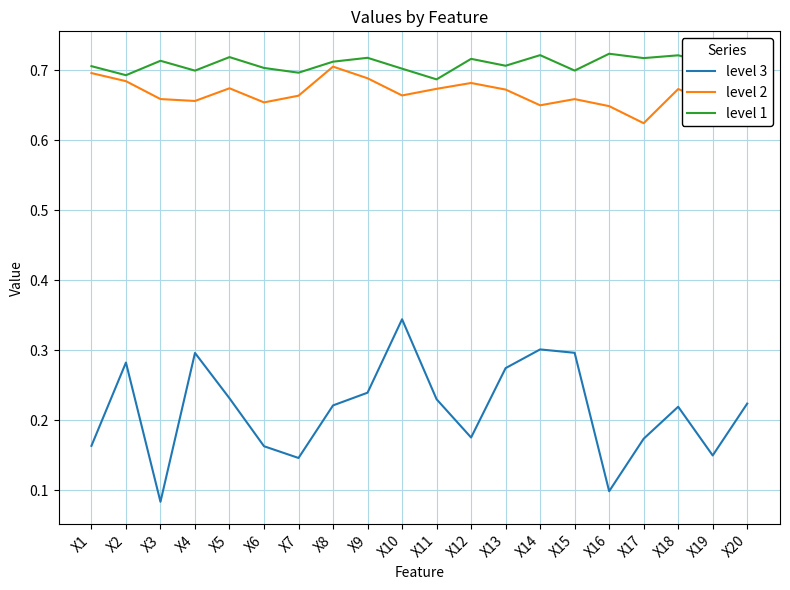

At which label does level 2 reach its minimum?

X17